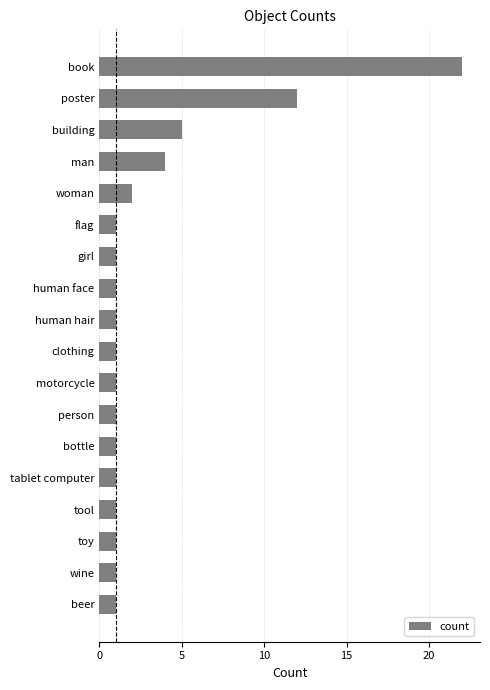

What is the difference between the maximum and second lowest values?

21